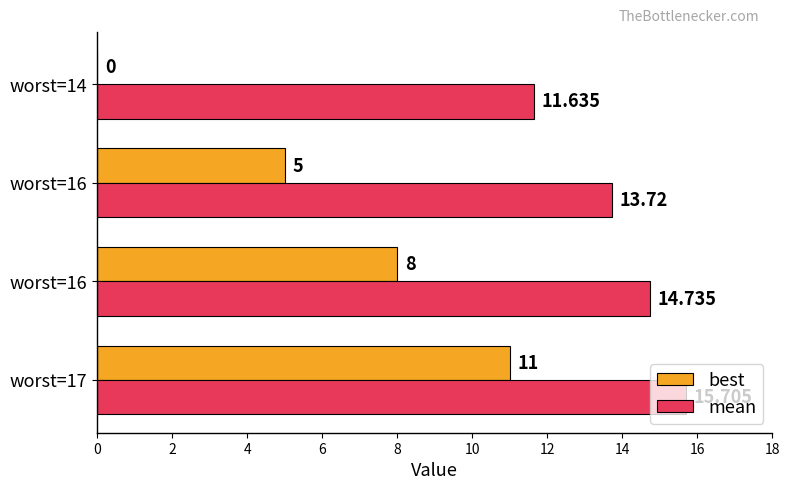

How many series are shown in this chart?

2